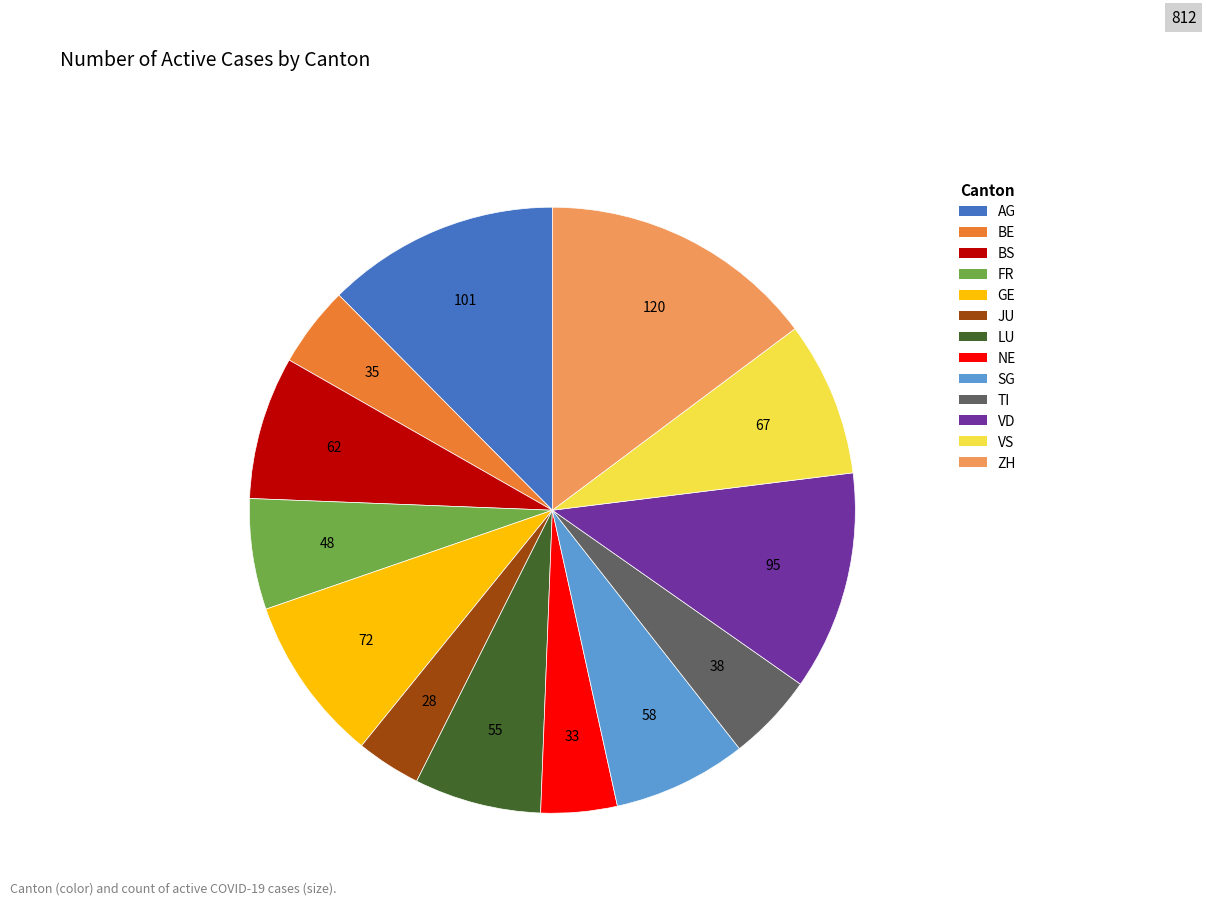

Is there any slice that represents more than half of the pie?

No